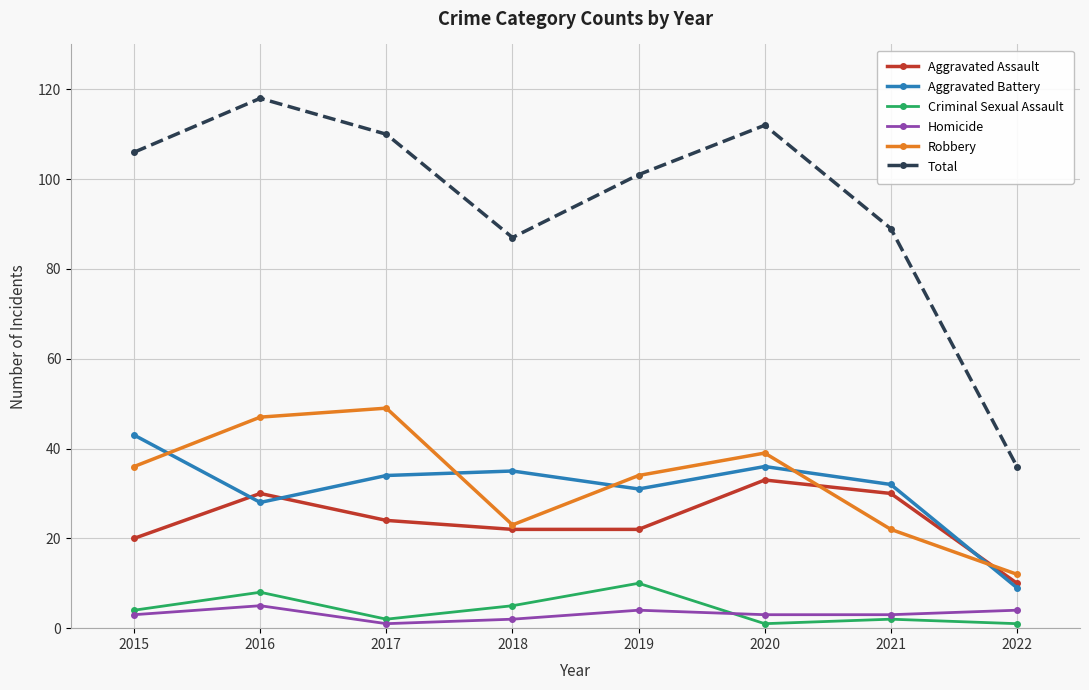

What is the total value across all series at 2019?

202